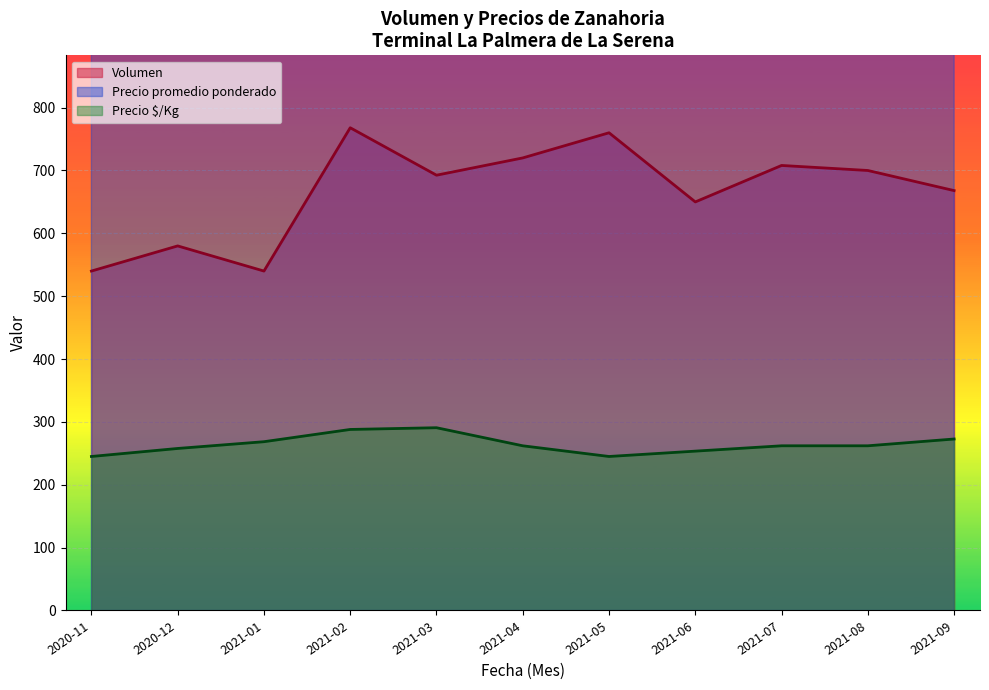

The value of Precio $/Kg at 2021-09 is 456.5. True or false?

False